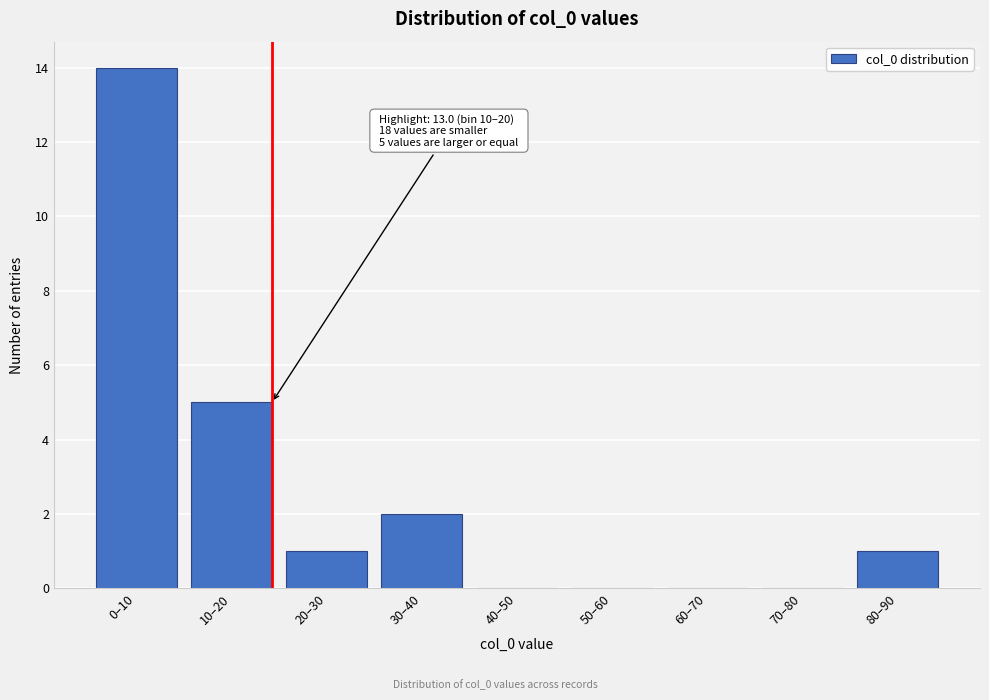

Reading left to right, list all the values displayed in this chart.

0–10=14	10–20=5	20–30=1	30–40=2	40–50=0	50–60=0	60–70=0	70–80=0	80–90=1